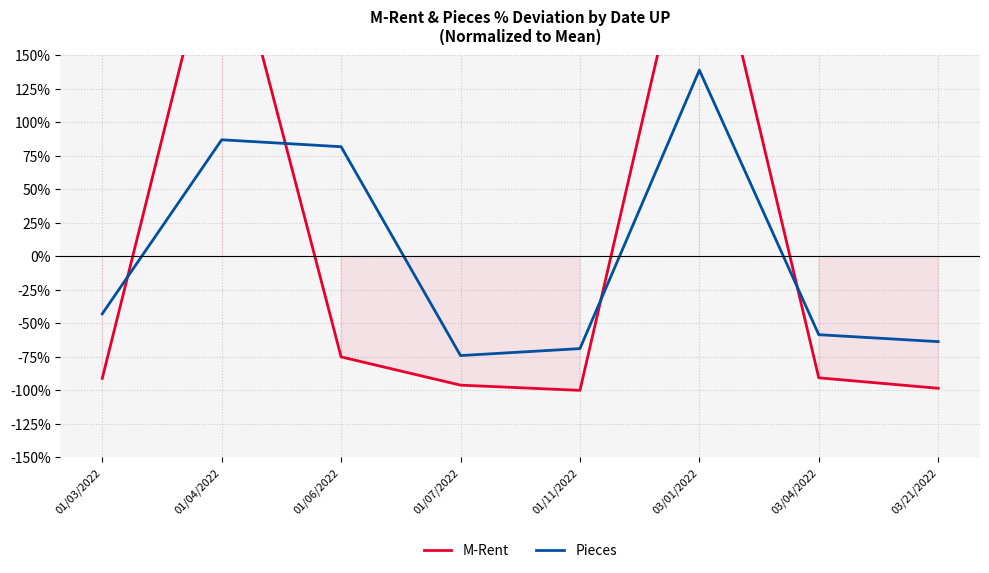

Read the Pieces value at 01/11/2022.

-68.8